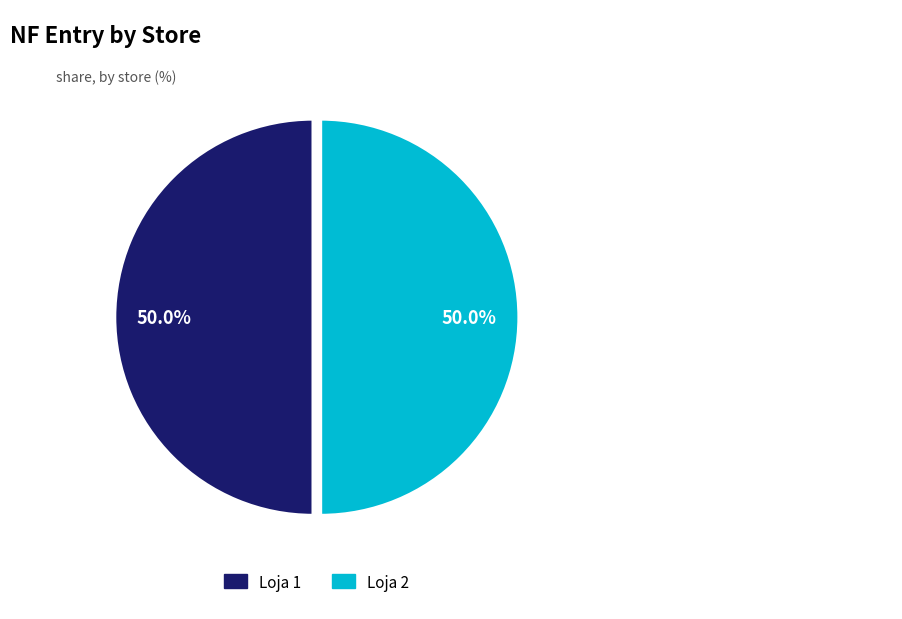

To the nearest percent, what portion does Loja 1 represent?

50%